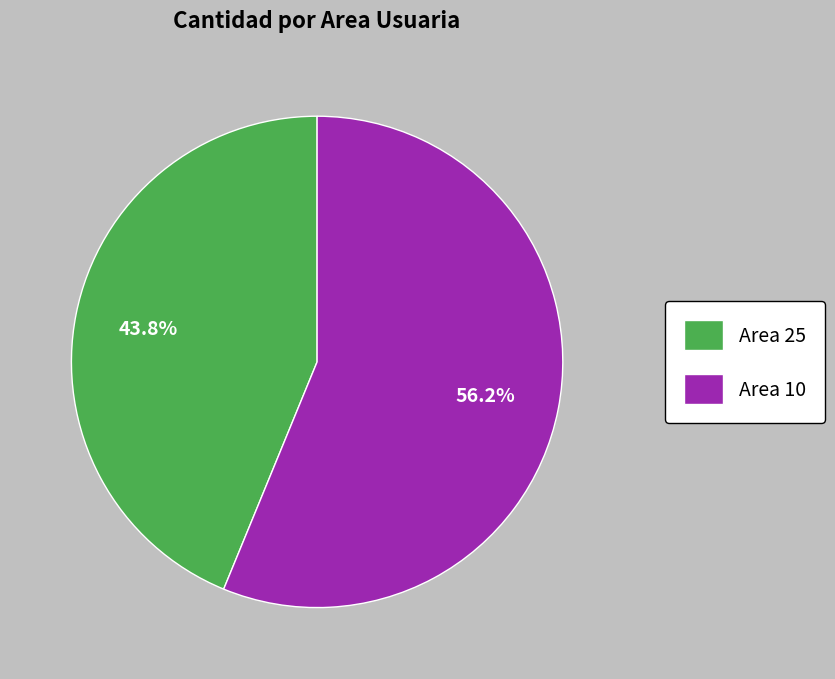

How much of the chart is everything except Area 10?

43.8%